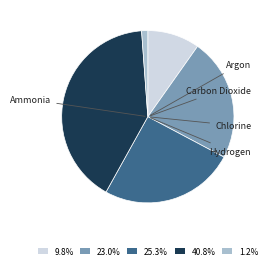

Is the sum of 40.8% and 25.3% greater than half?

Yes